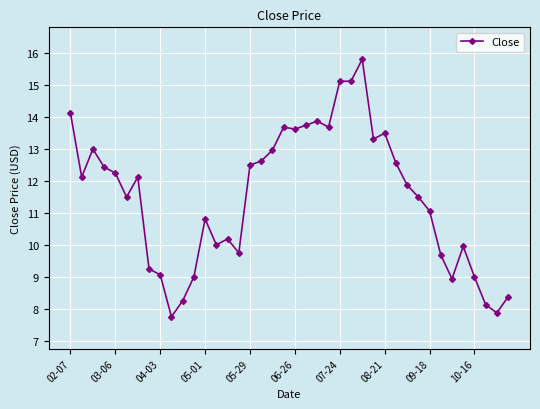

What is the greatest value displayed?

15.8